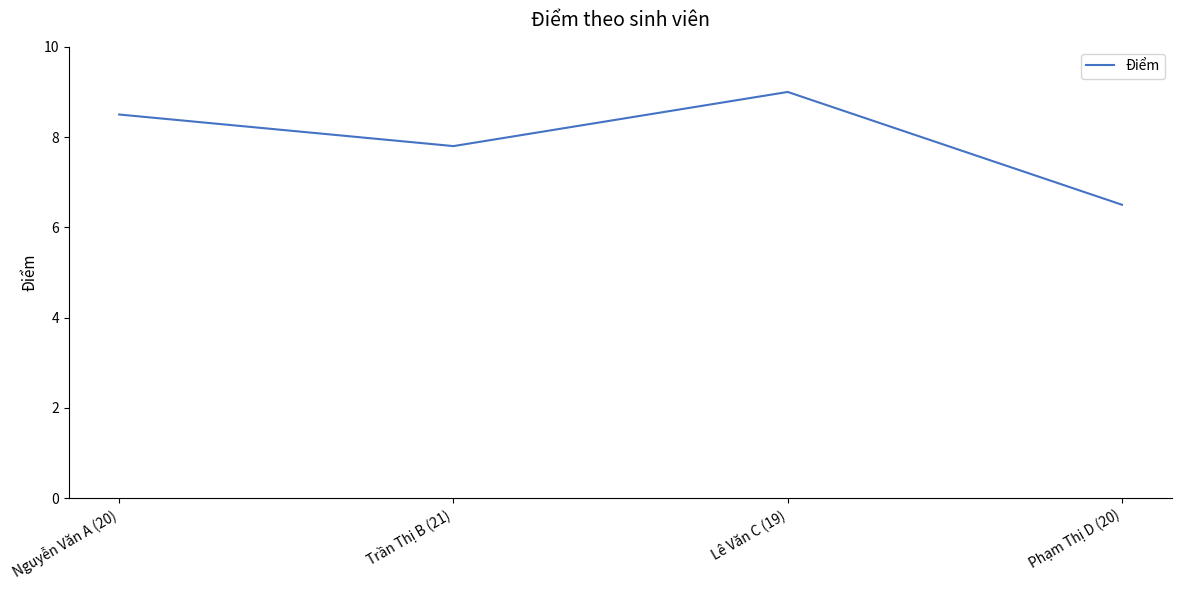

True or false: the data shows 3.1 at Phạm Thị D (20).

False